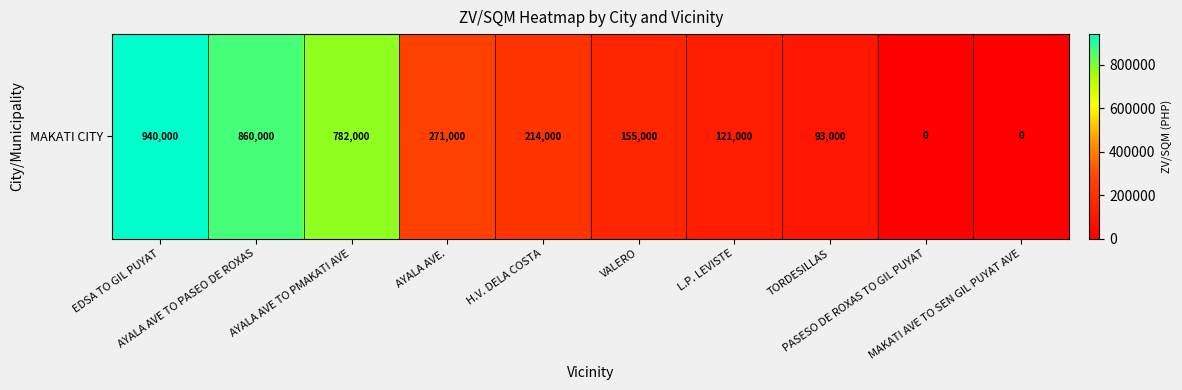

What is the difference between the maximum and minimum values?

940000